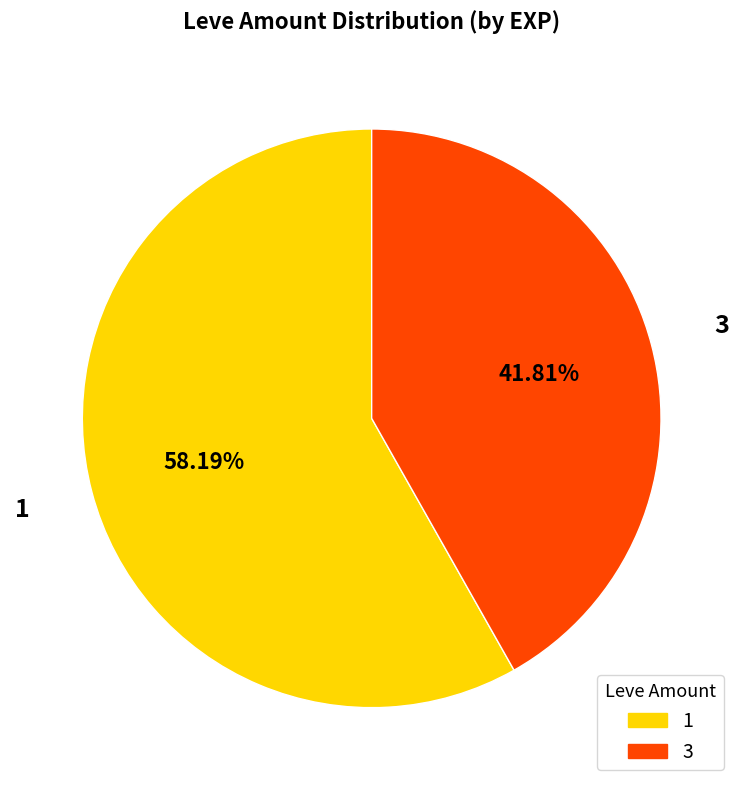

What is the ratio of the value at 3 to the value at 1?

0.7